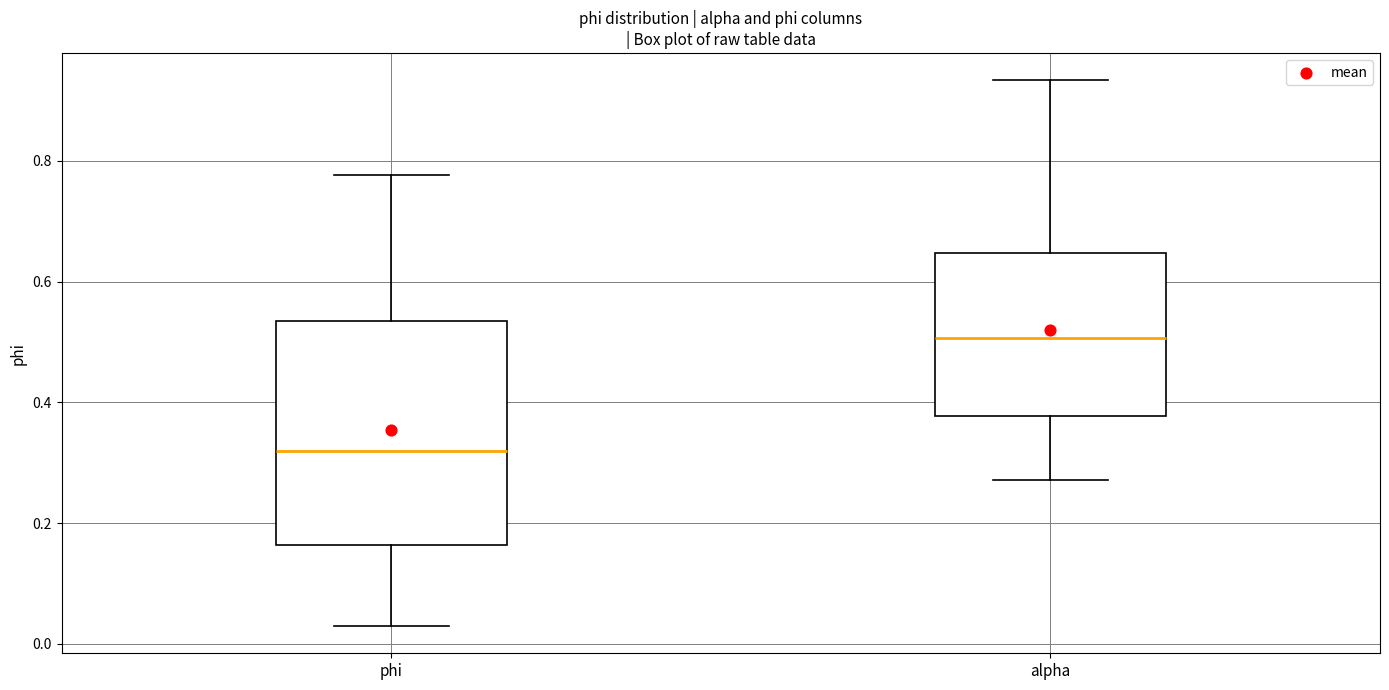

Which box's median line is the highest?

alpha